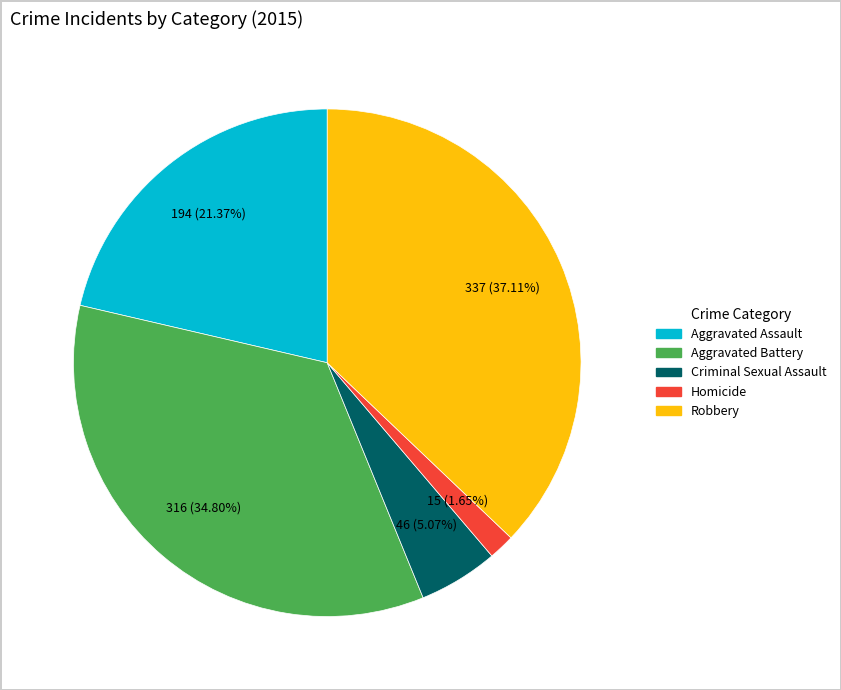

True or false: Robbery accounts for 37% of the total.

True